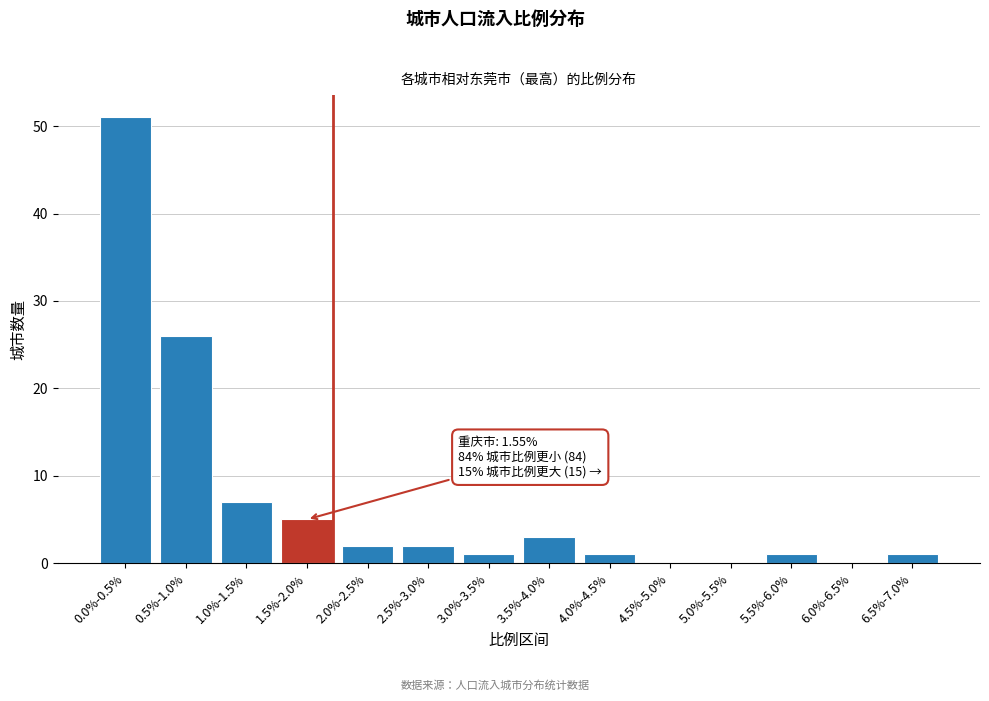

Reading left to right, transcribe all the data shown in this chart.

0.0%-0.5%=51	0.5%-1.0%=26	1.0%-1.5%=7	1.5%-2.0%=5	2.0%-2.5%=2	2.5%-3.0%=2	3.0%-3.5%=1	3.5%-4.0%=3	4.0%-4.5%=1	4.5%-5.0%=0	5.0%-5.5%=0	5.5%-6.0%=1	6.0%-6.5%=0	6.5%-7.0%=1